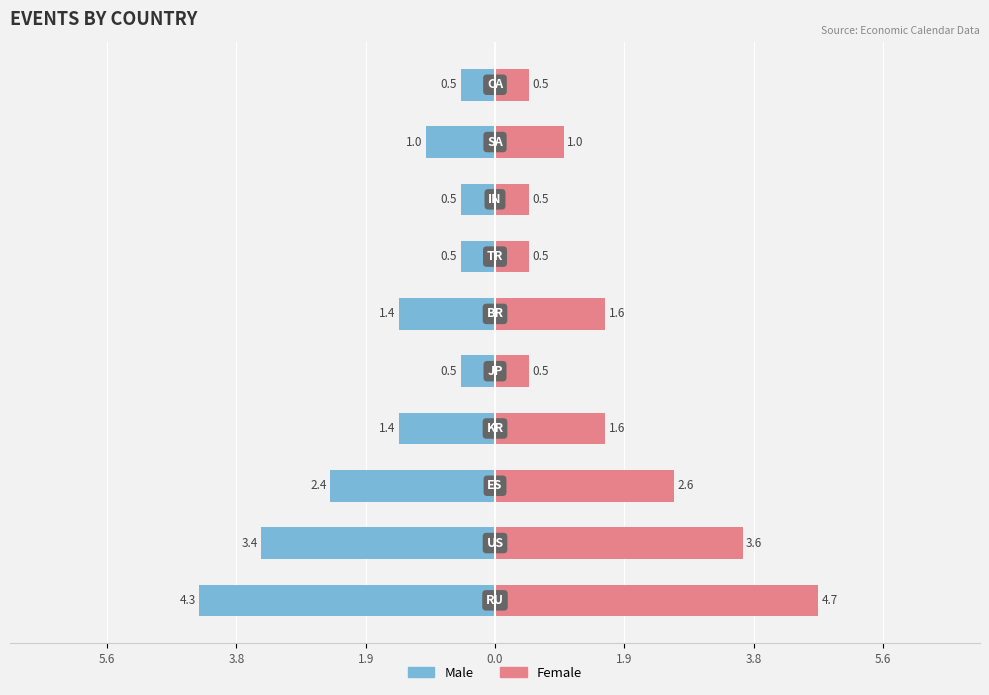

How many bars are there in each group?

2